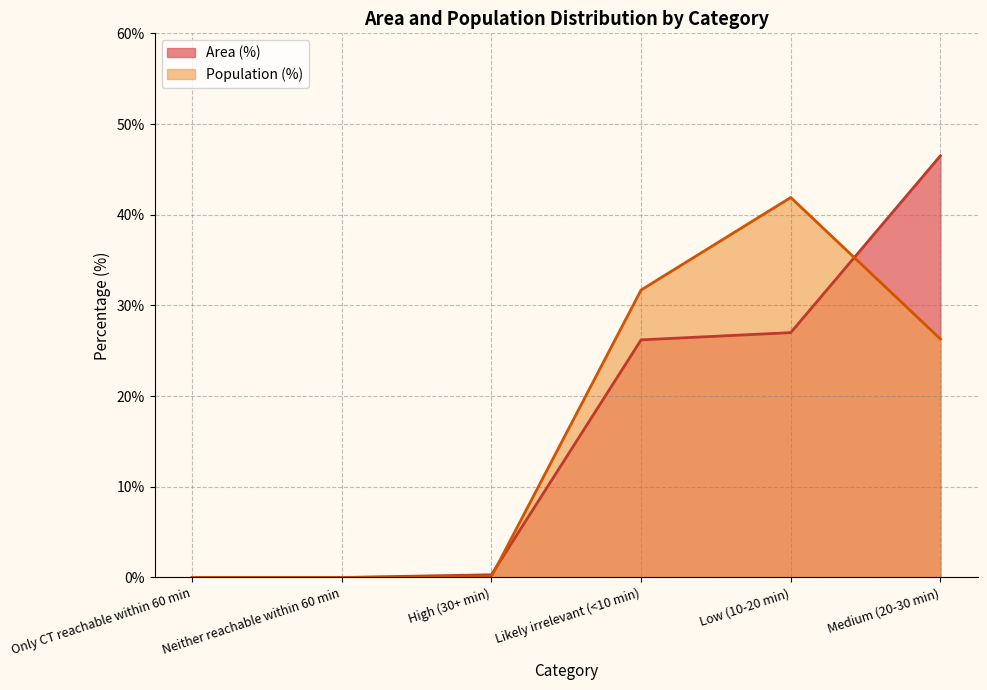

What is the approximate value of Area (%) at Low (10-20 min)?

27.0